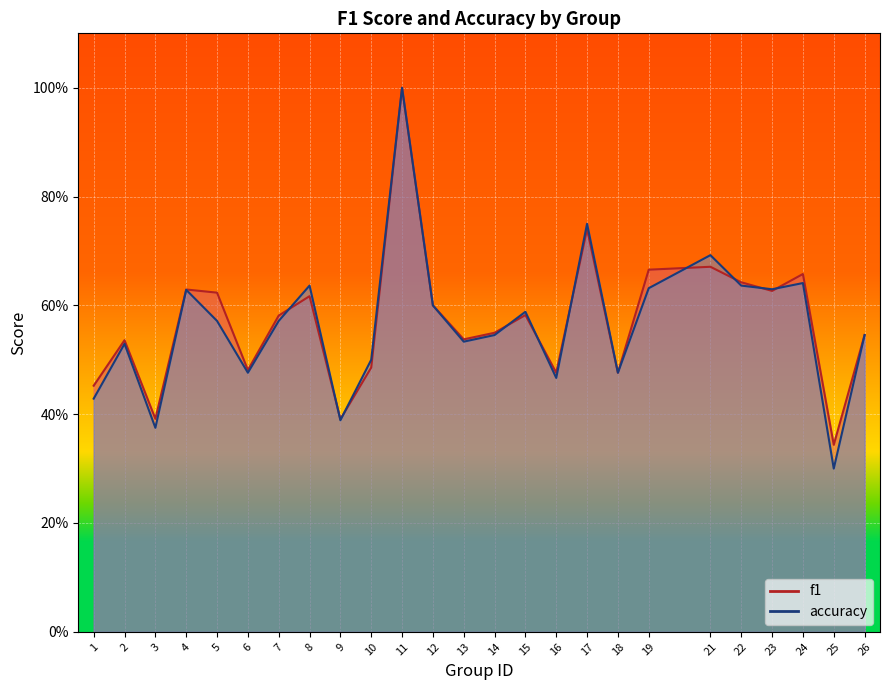

What is the sum of all f1 values?

14.3